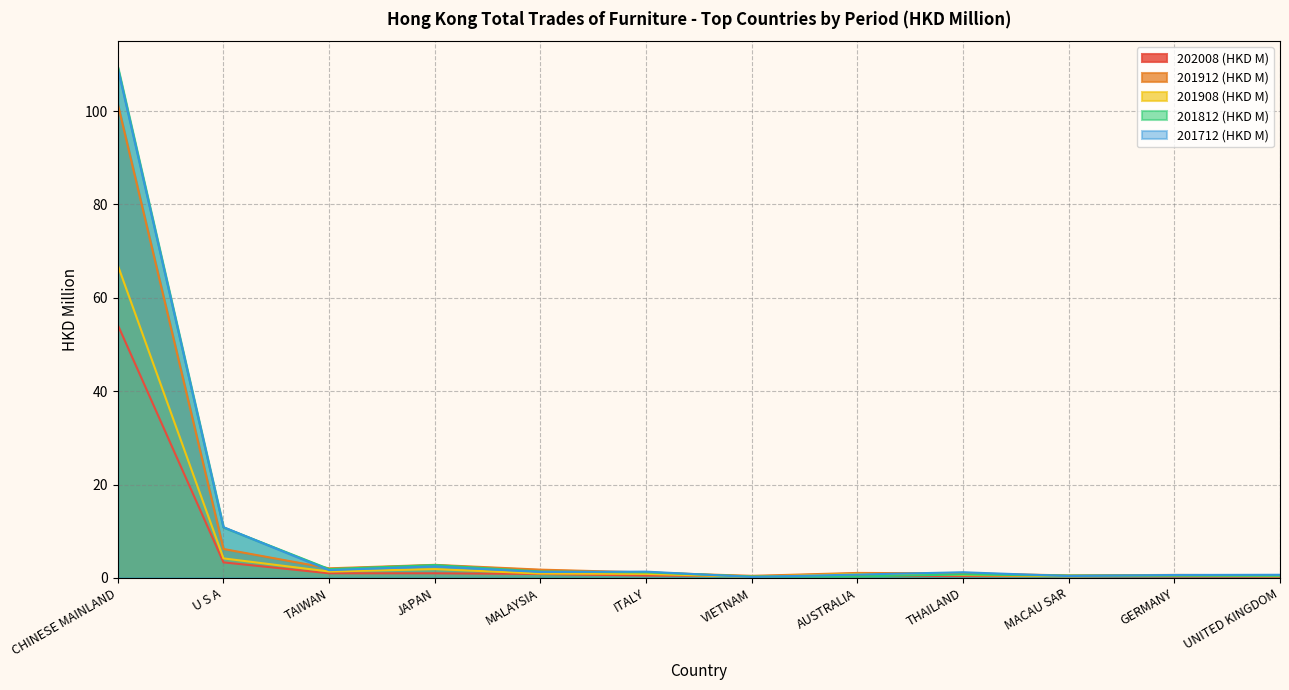

In 201812 (HKD M), how many points are lower than both neighbors (excluding endpoints)?

2